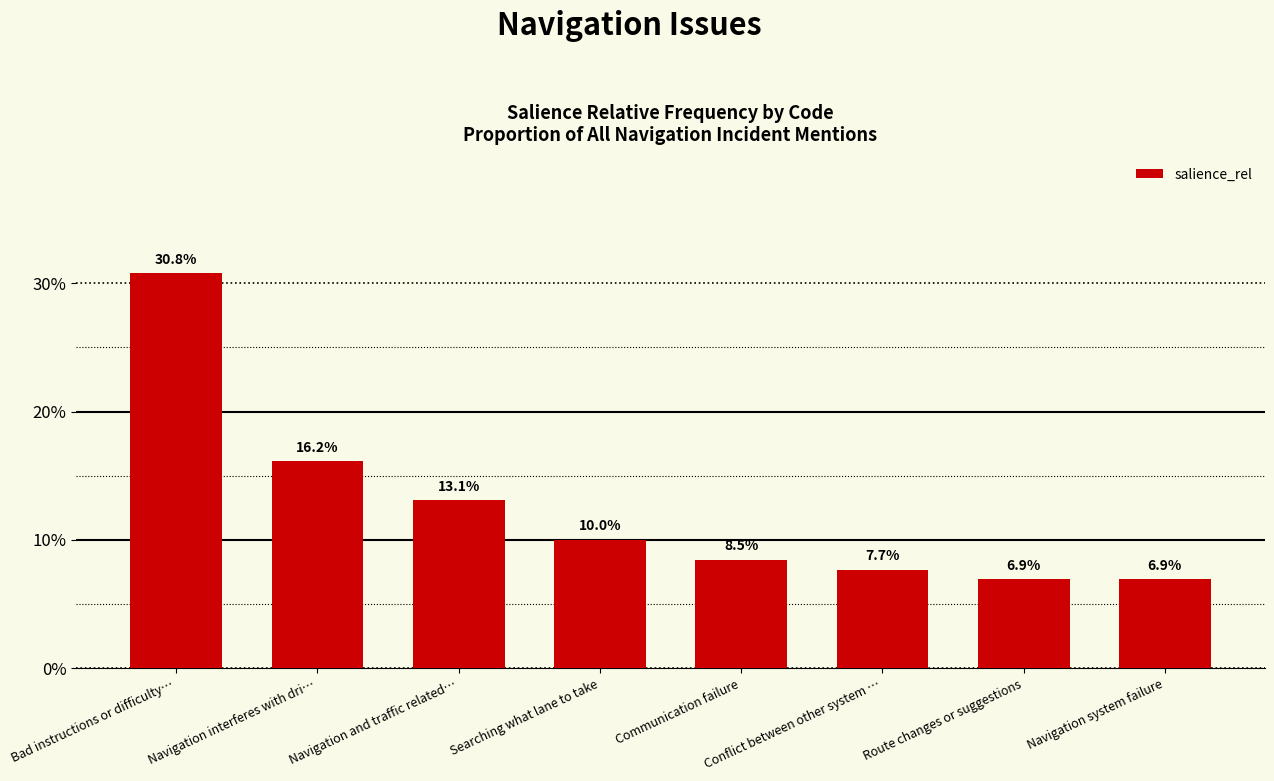

Does the chart contain any negative values?

No